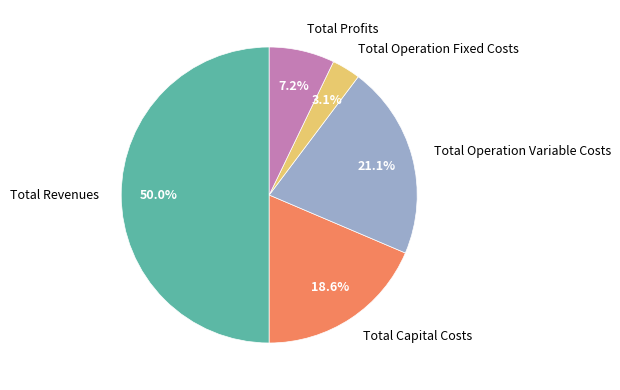

Is Total Operation Fixed Costs the majority of the pie?

No